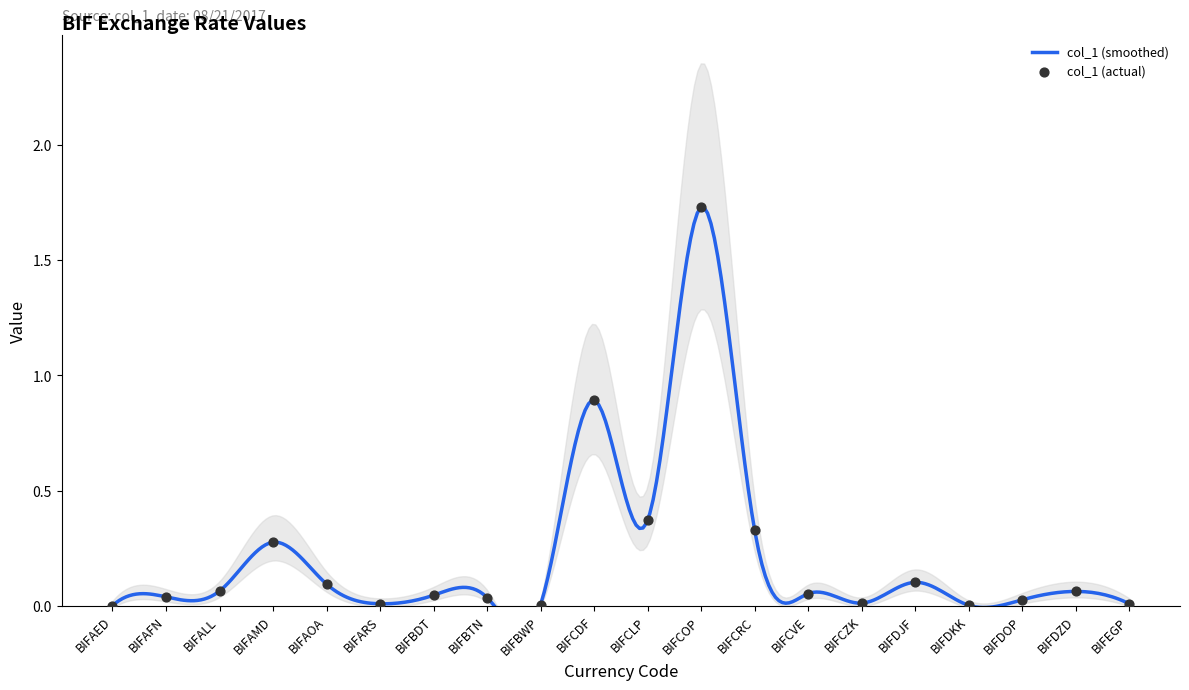

Between BIFDZD and BIFCOP, which is larger?

BIFCOP